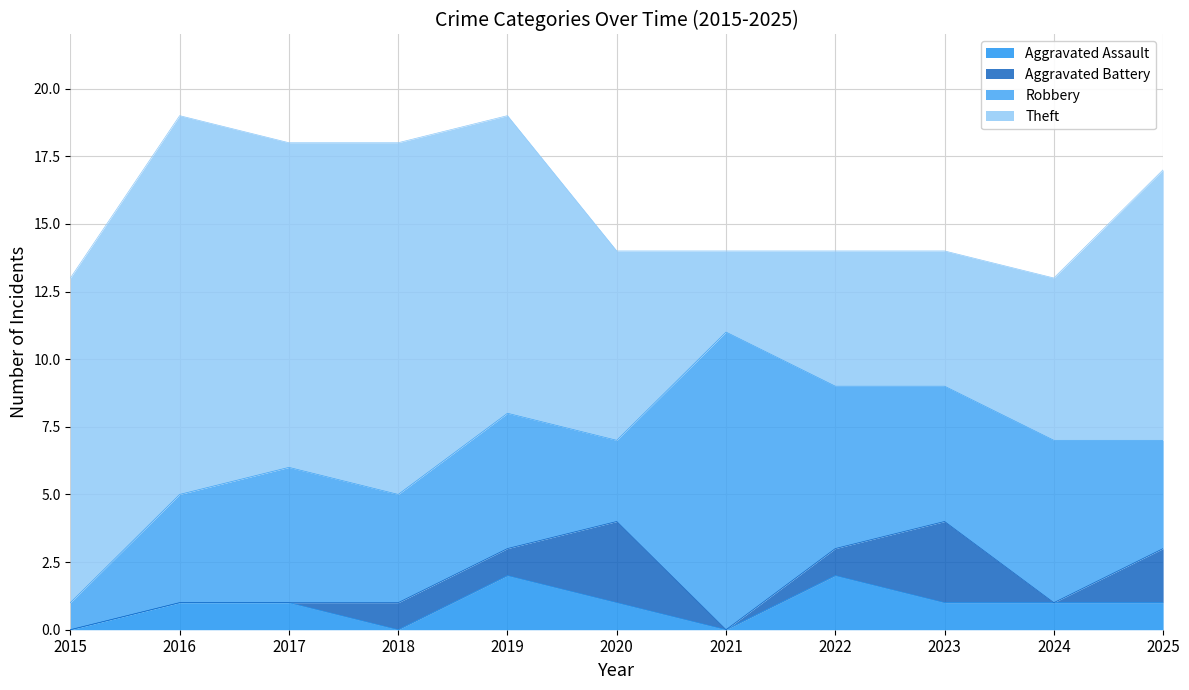

At which category does Aggravated Battery reach its first local valley?

2021